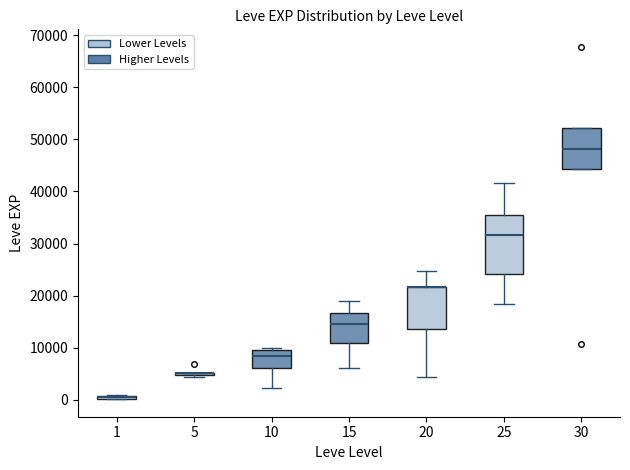

Comparing the boxes themselves (not the whiskers), which one is the tallest?

25